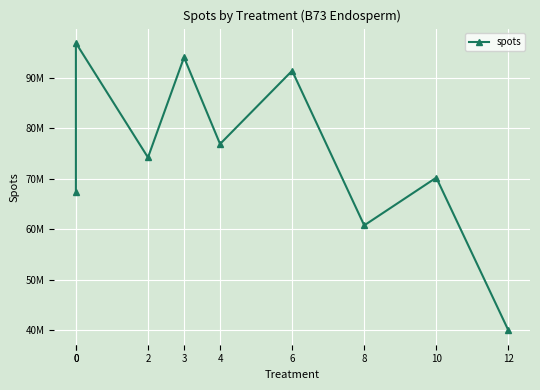

Rank the categories by value from highest to lowest.

0, 3, 6, 4, 2, 10, 0, 8, 12